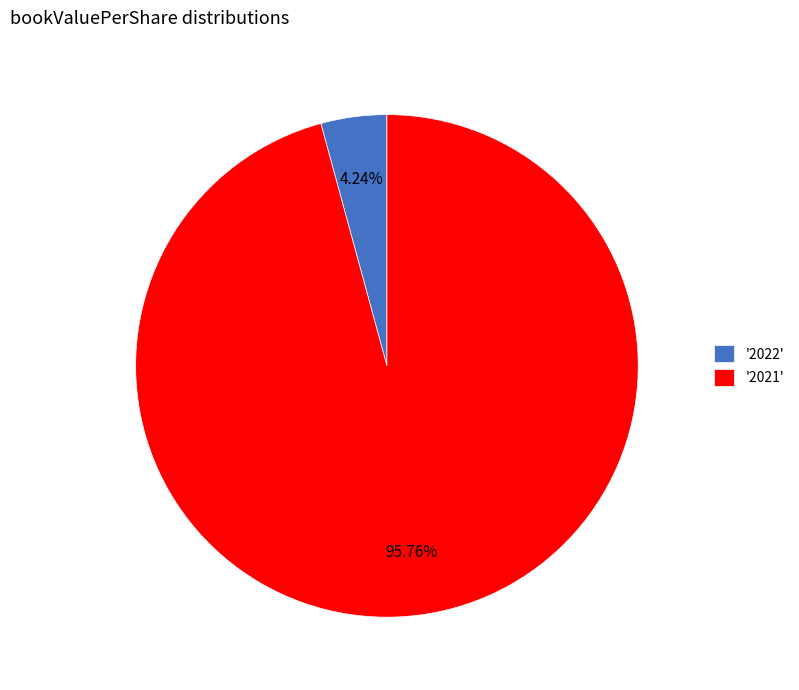

Does '2022' account for over 50% of the chart?

No